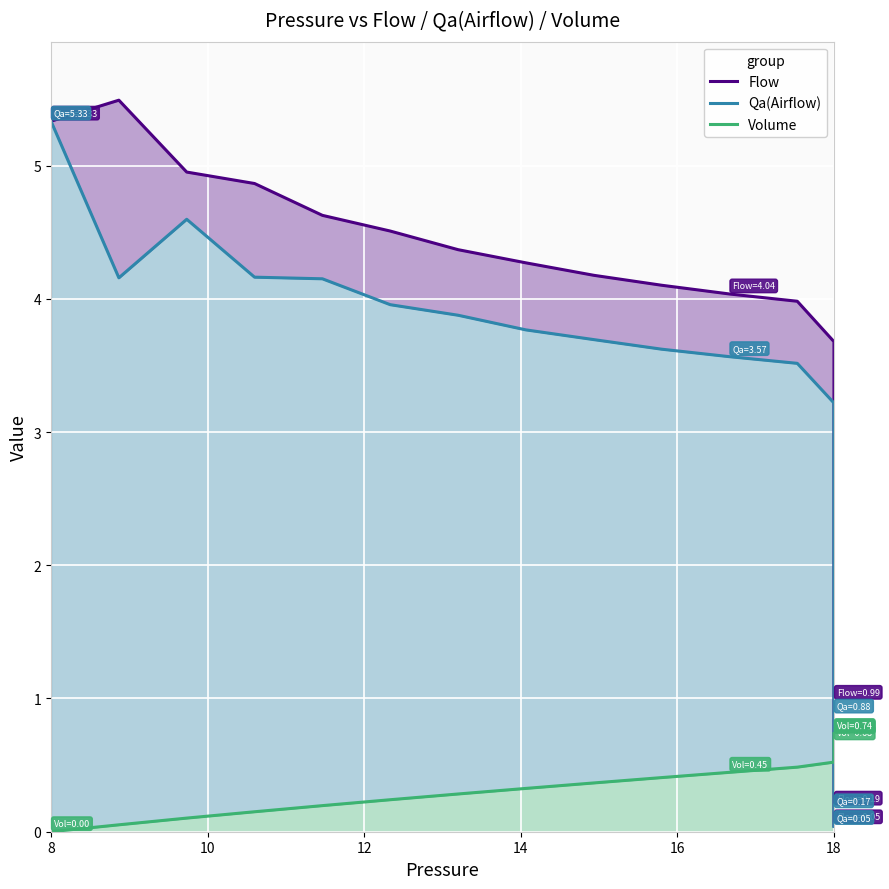

True or false: Flow and Volume cross at least once.

True